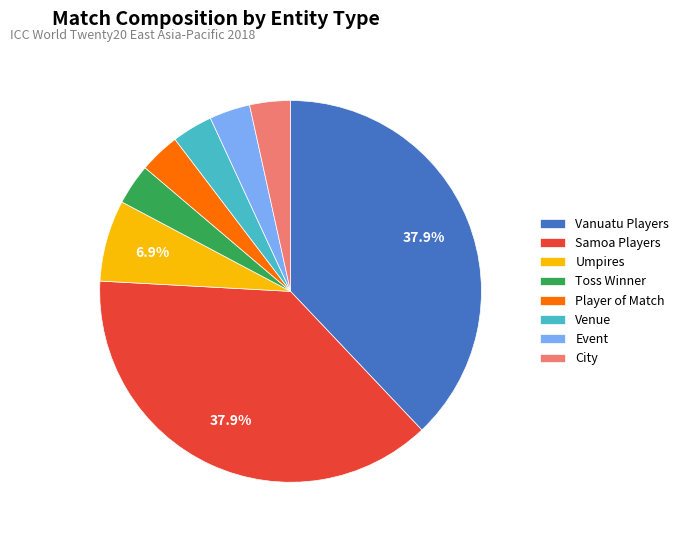

Combined, do Umpires and City account for over 50%?

No